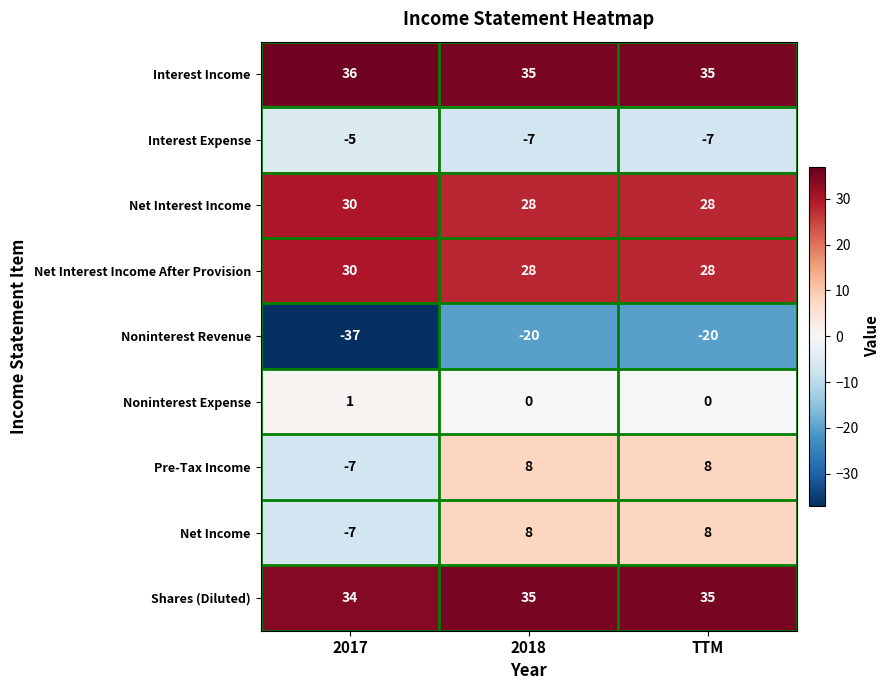

Which series has the largest range (max minus min)?

Noninterest Revenue